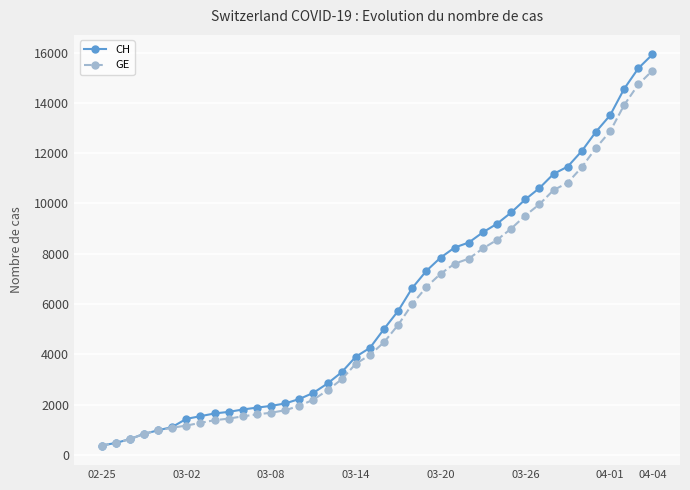

What is the difference between the maximum and second lowest values in the GE series?

14805